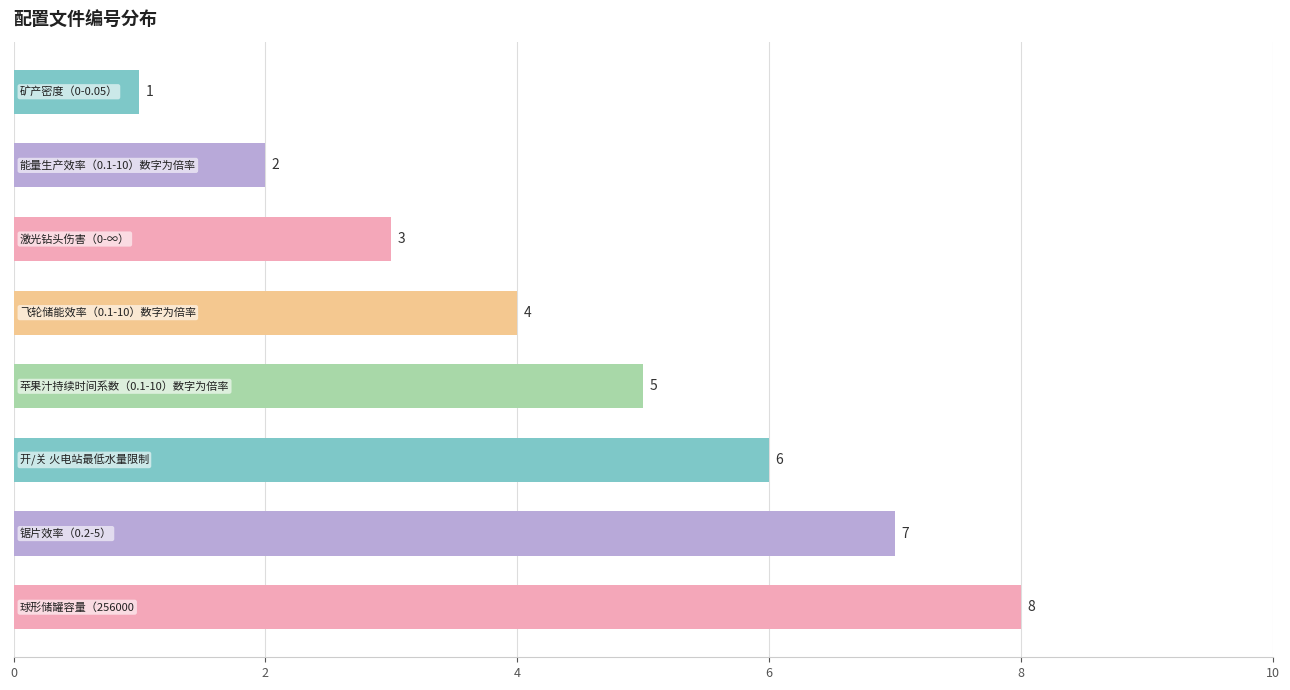

What is the difference between the second highest and second lowest values?

5